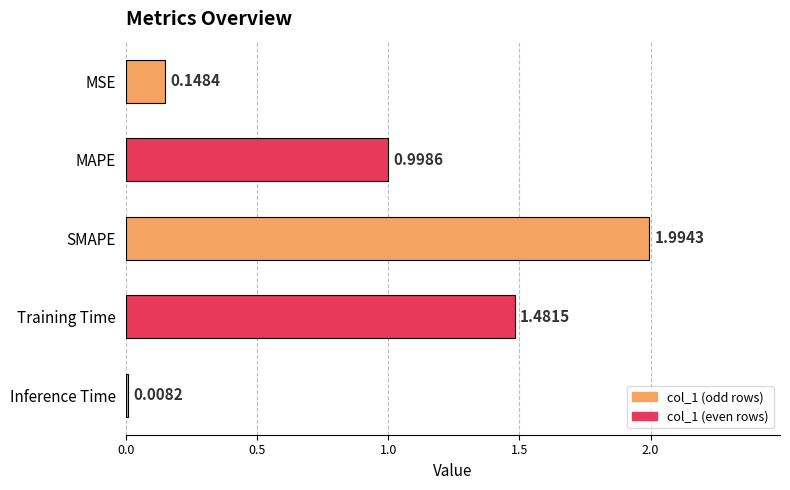

What is the difference between the maximum and minimum values?

2.0